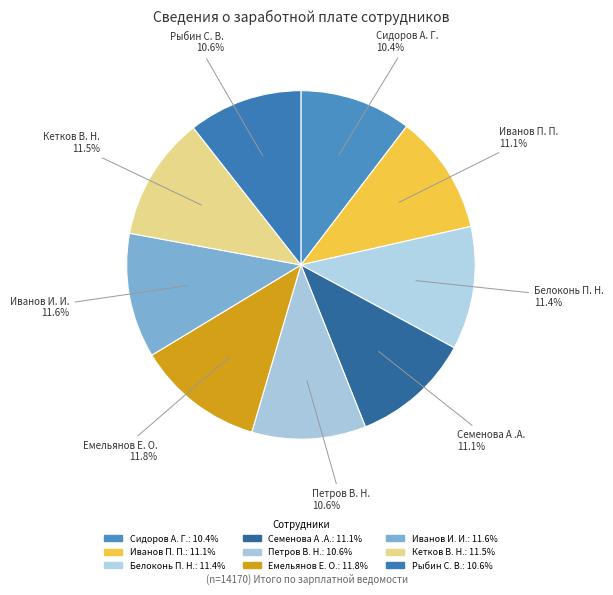

Approximately how many times larger is the value at Иванов П. П. compared to Емельянов Е. О.?

0.9